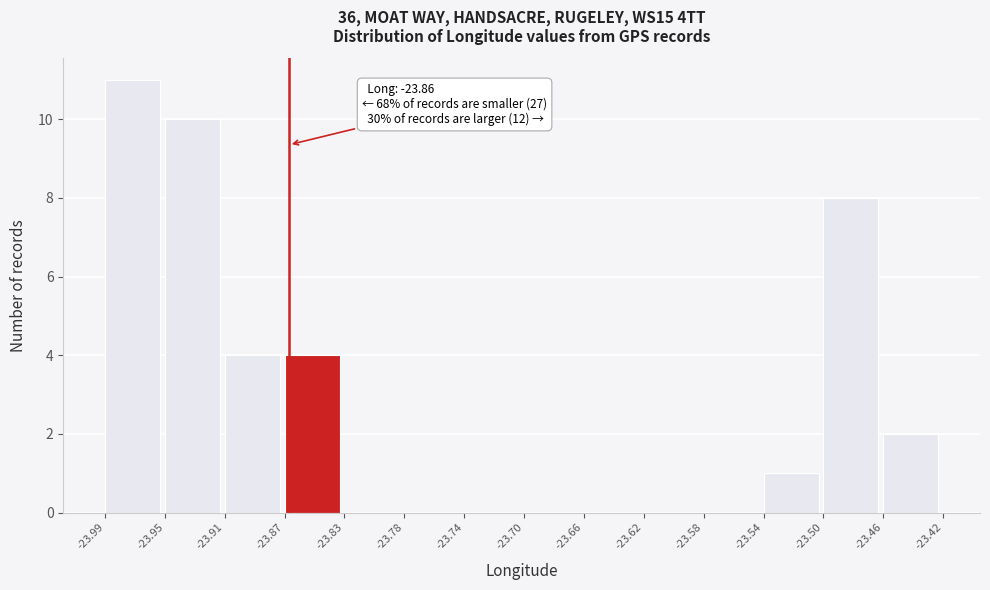

Which range on the x-axis has the tallest bar?

-23.99 to -23.95